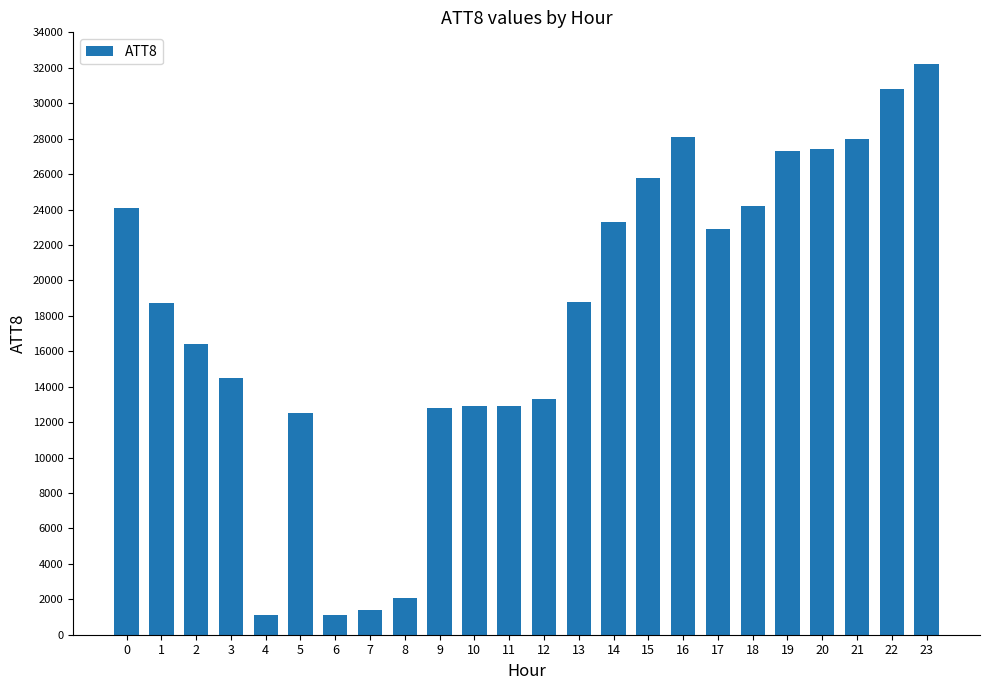

Approximately how many times larger is the value at 12 compared to 10?

1.0